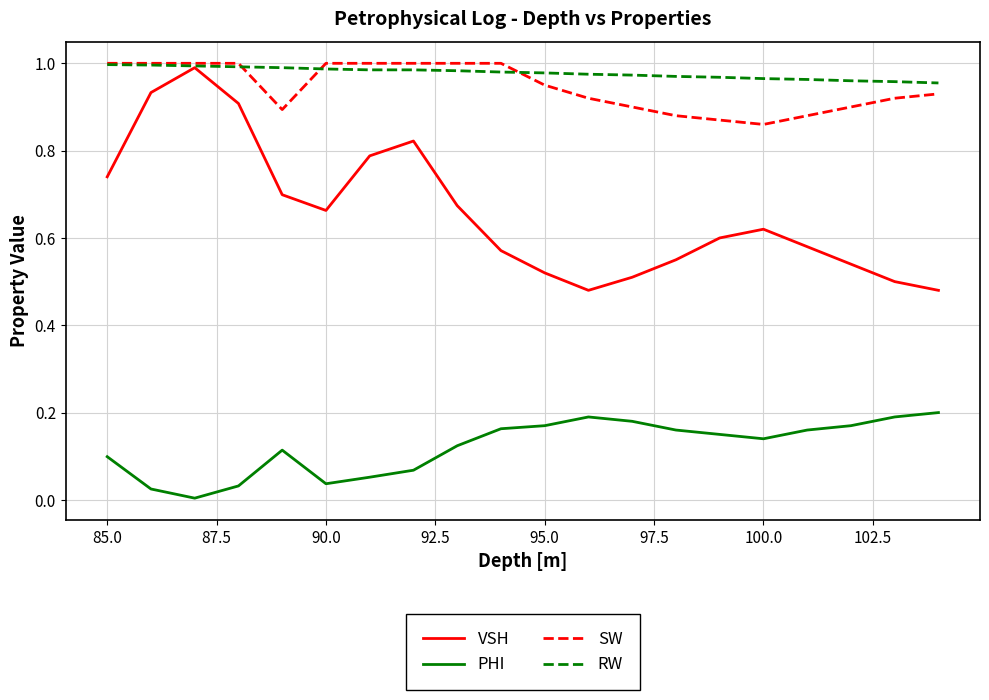

Which series has the widest spread of values?

VSH